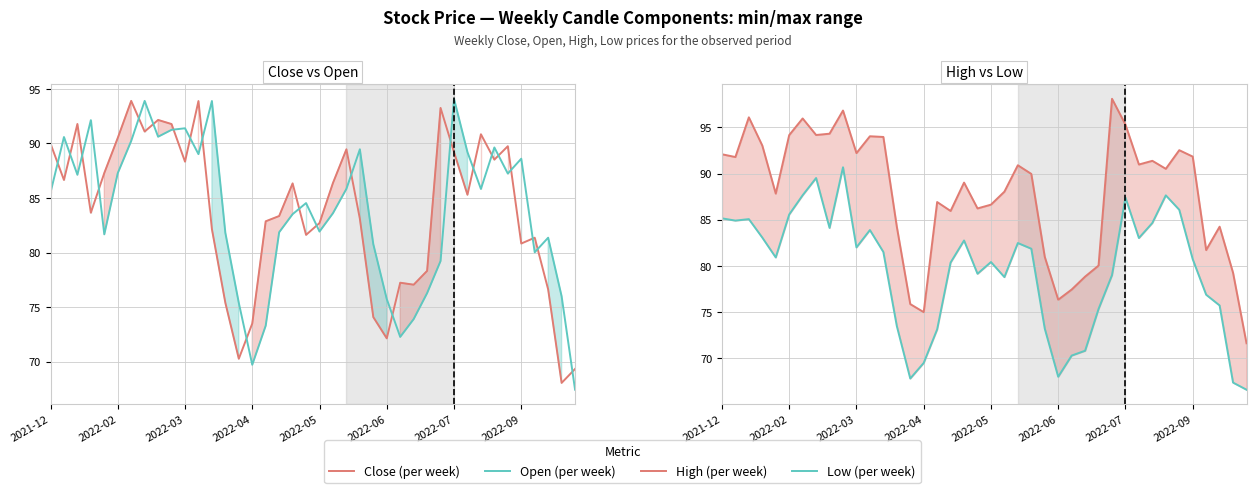

At how many categories does at least one series exceed 77?

36